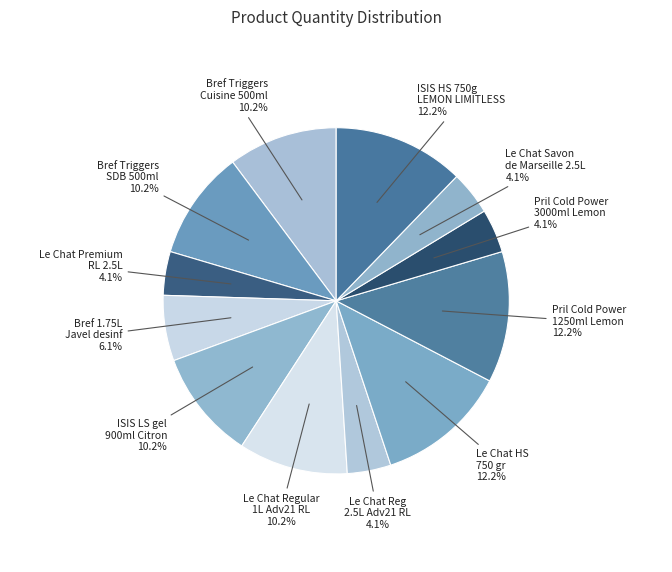

How much of the chart is everything except ISIS HS 750g LEMON LIMITLESS?

87.8%